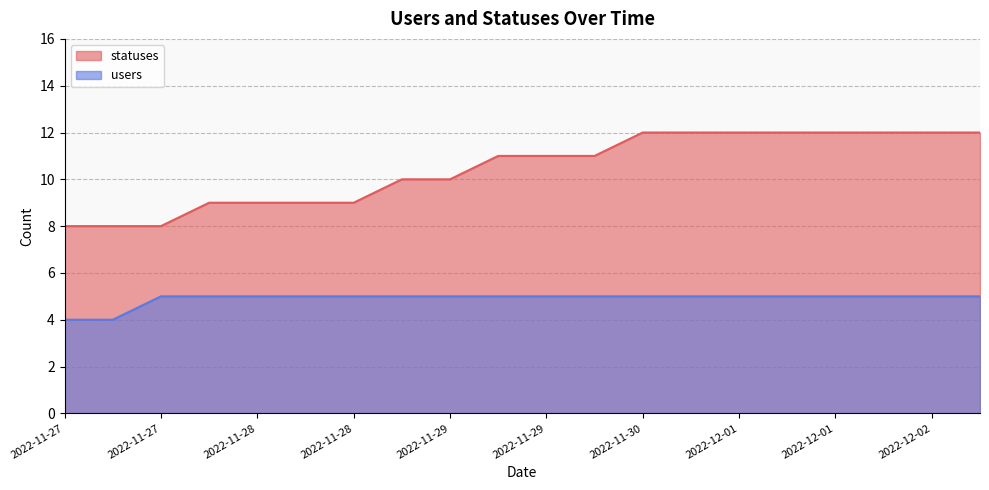

Which series has the largest total across all categories?

statuses